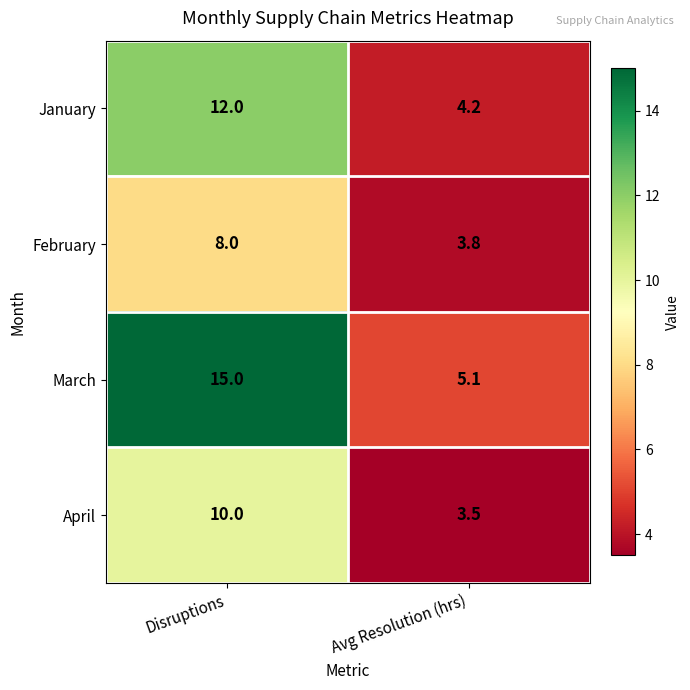

The value of March at Avg Resolution (hrs) is 7.0. True or false?

False